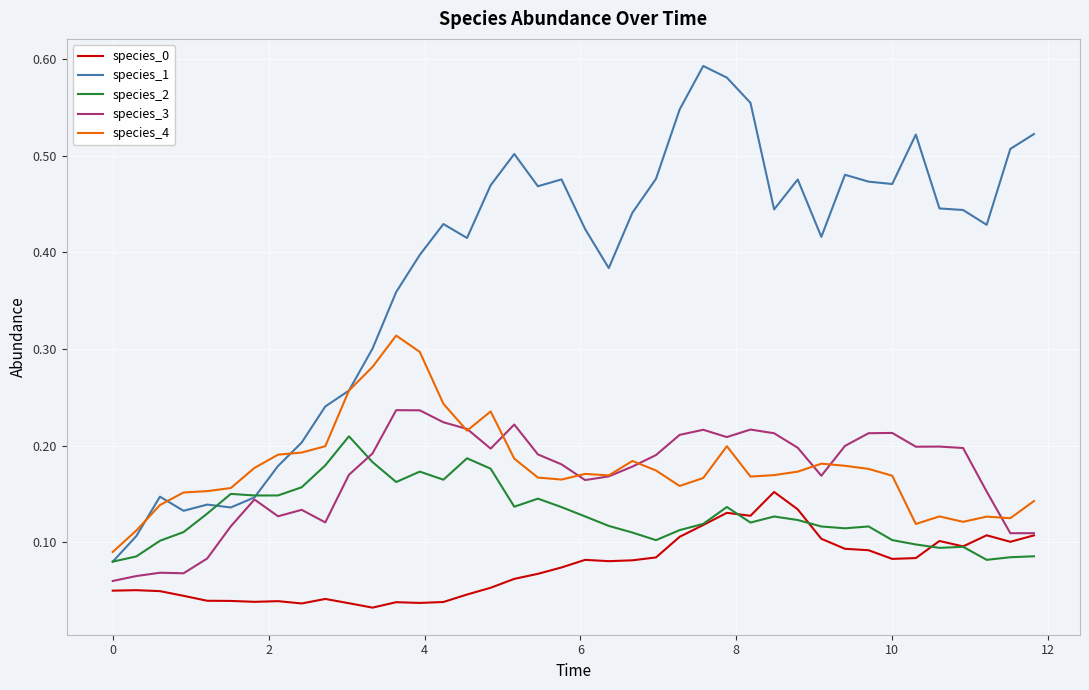

True or false: species_0 and species_2 cross at least once.

True